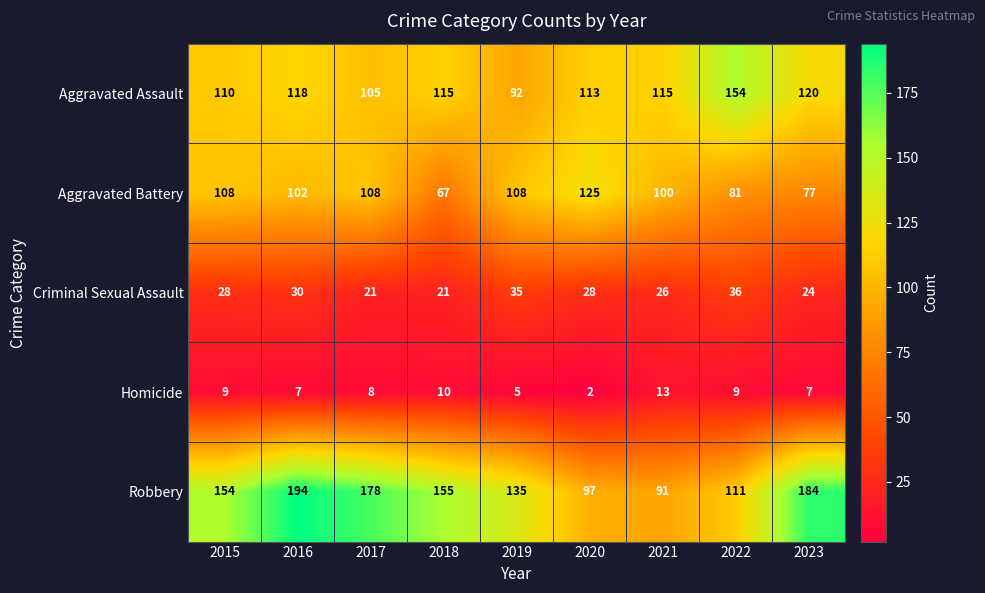

Which series has the widest spread of values?

Robbery